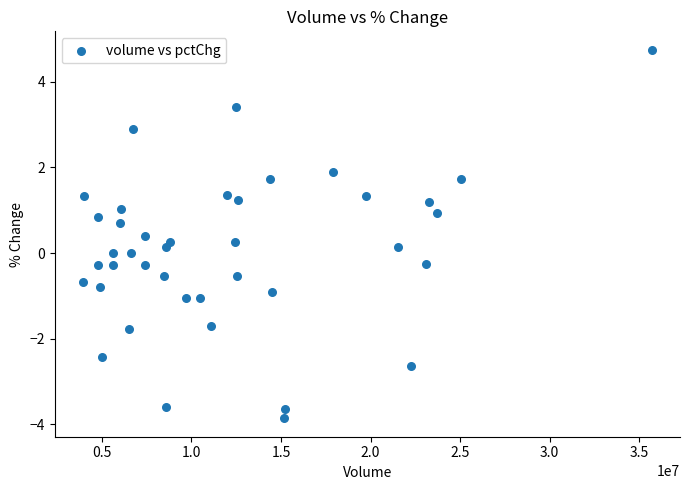

What is the range of Y values (max minus min)?

8.6